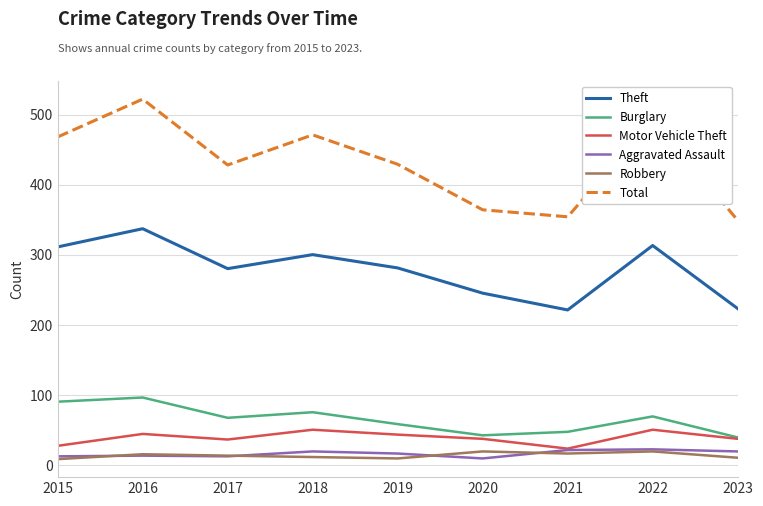

True or false: Aggravated Assault and Burglary cross at least once.

False